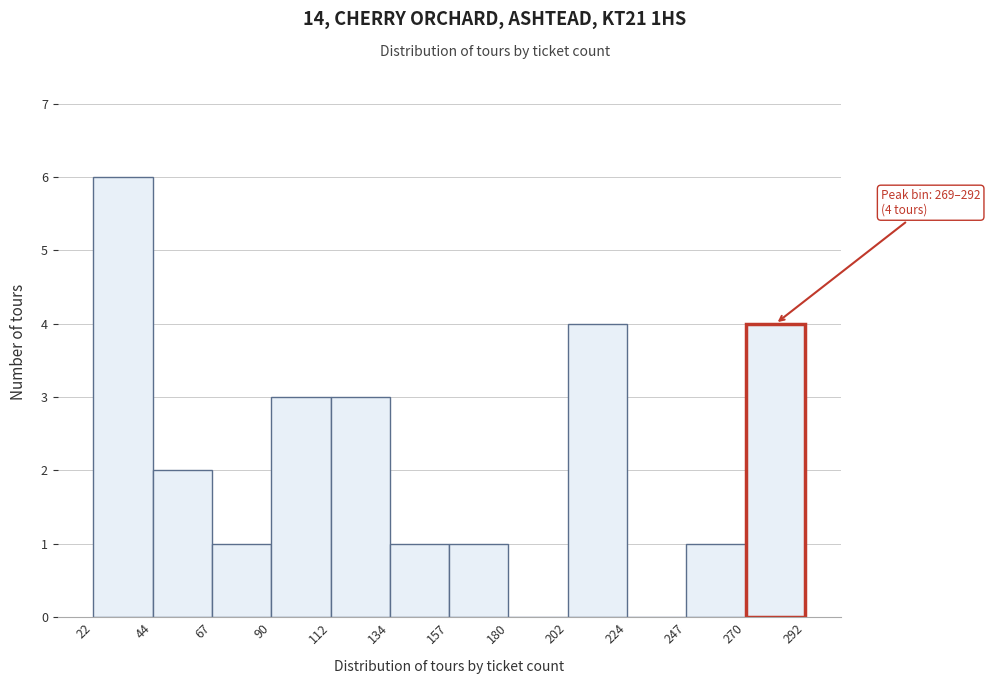

Over which range of the x-axis is the bar tallest?

22 to 44